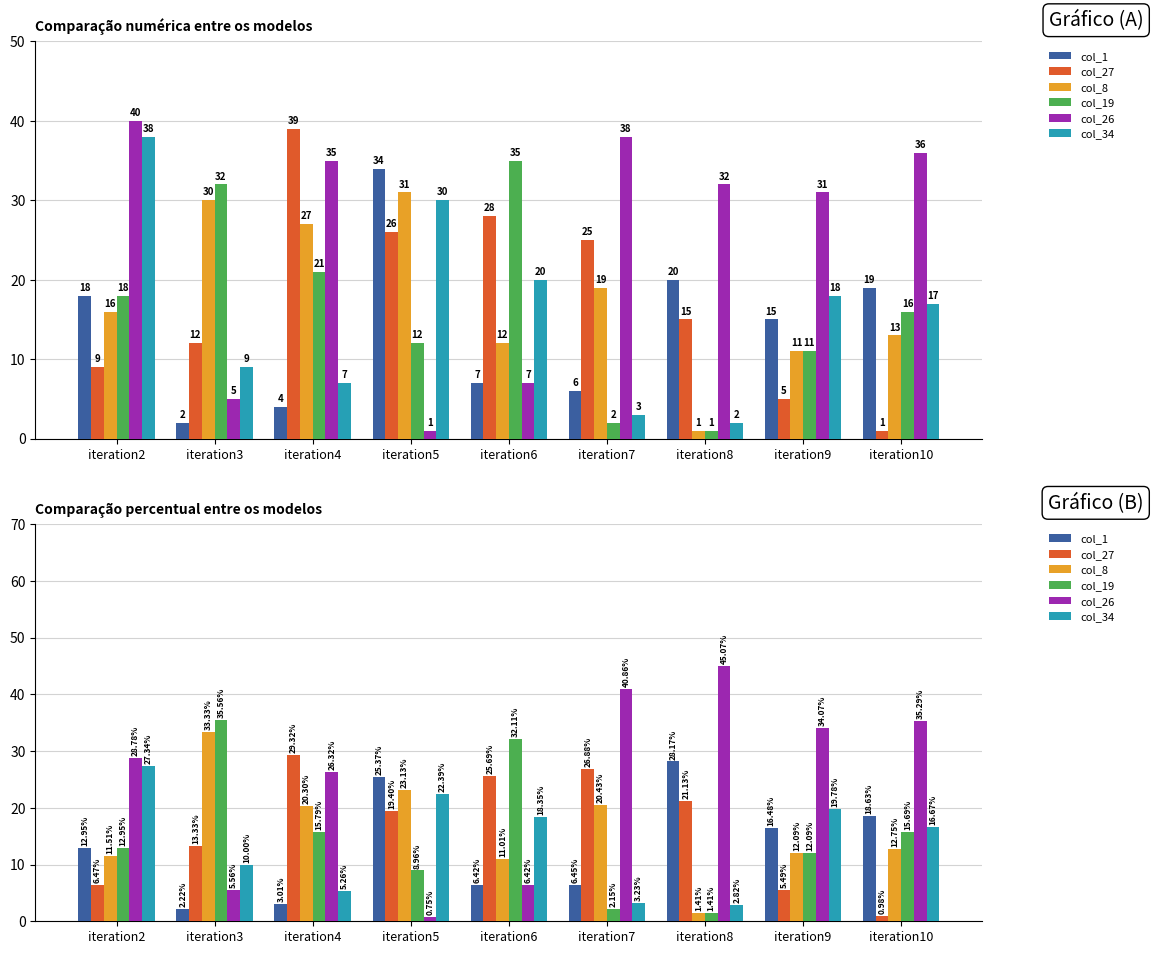

What is the average value of the col_26 series?

24.8